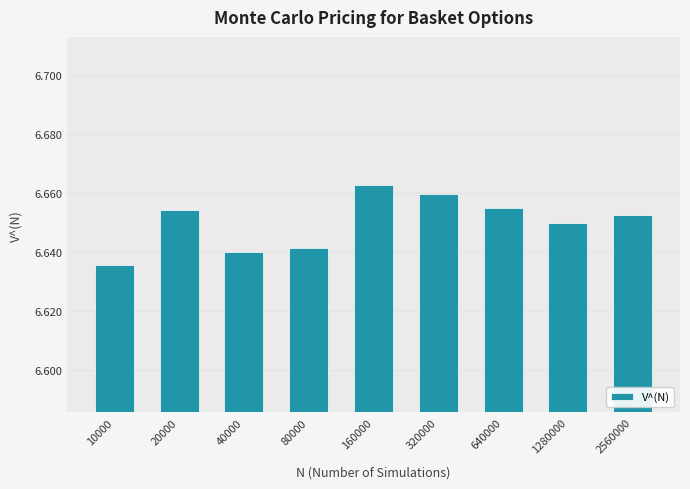

Which label corresponds to the smallest value in the chart?

10000